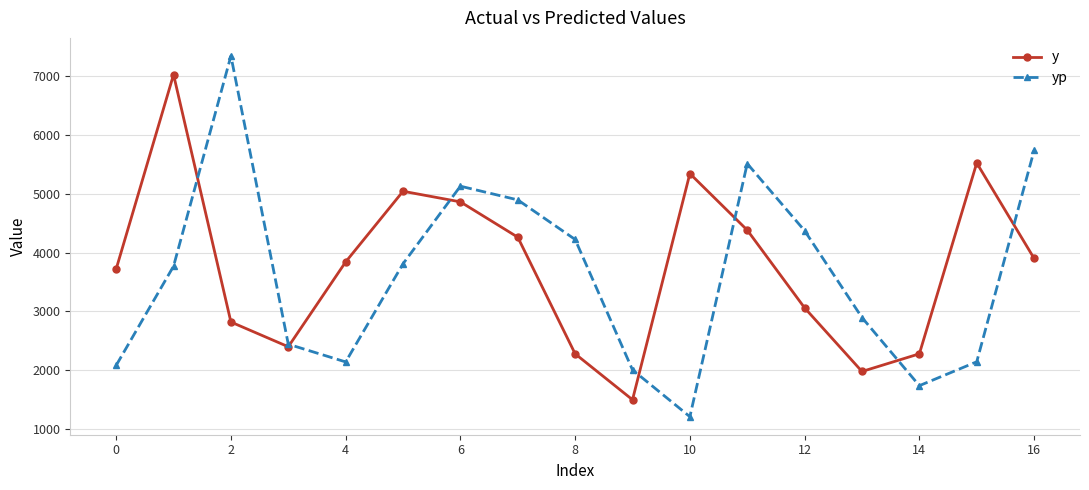

What is the maximum value shown in the chart?

7337.9